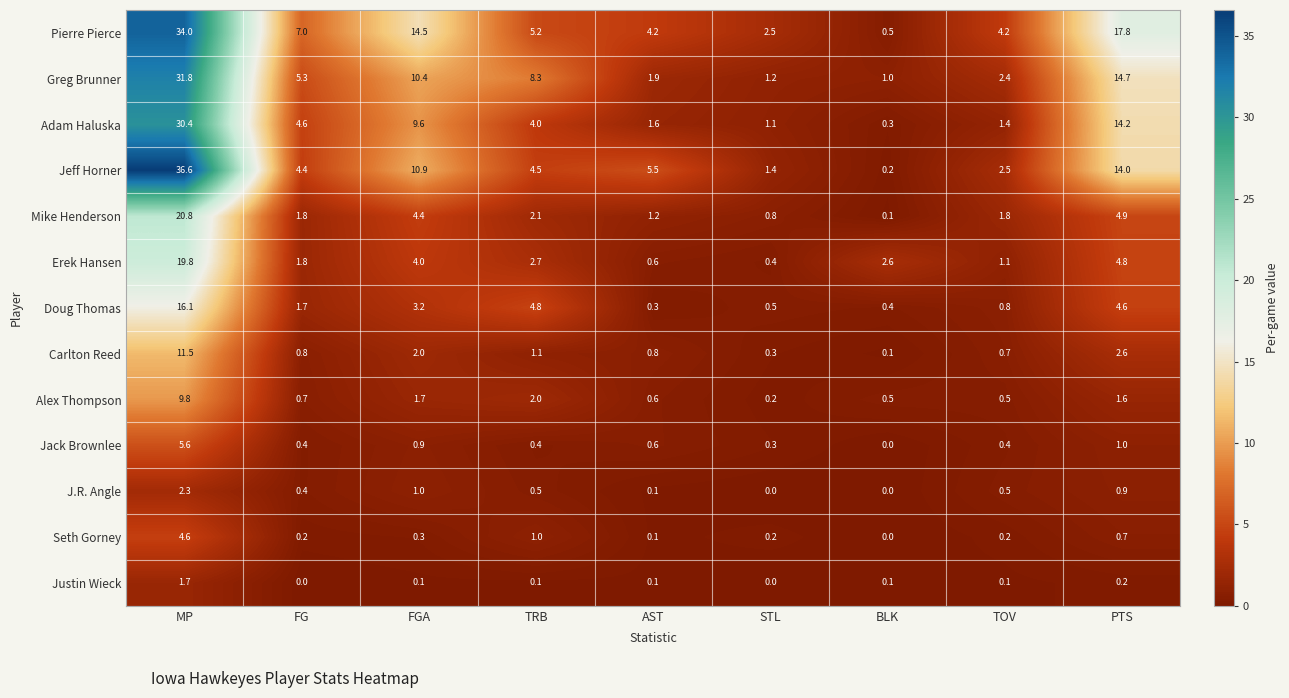

The Doug Thomas series shows 16.1 at MP. True or false?

True